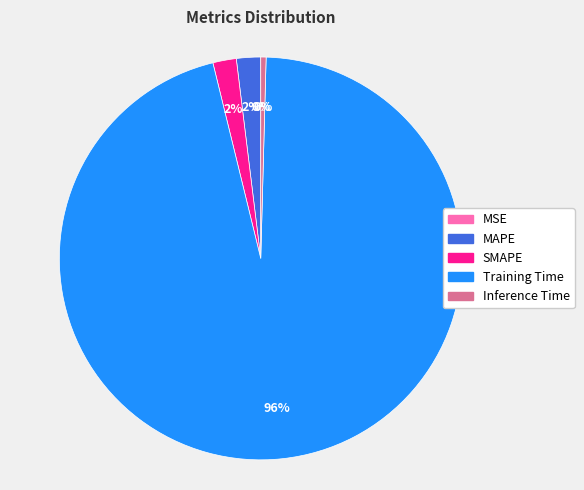

Which slice is the largest?

Training Time